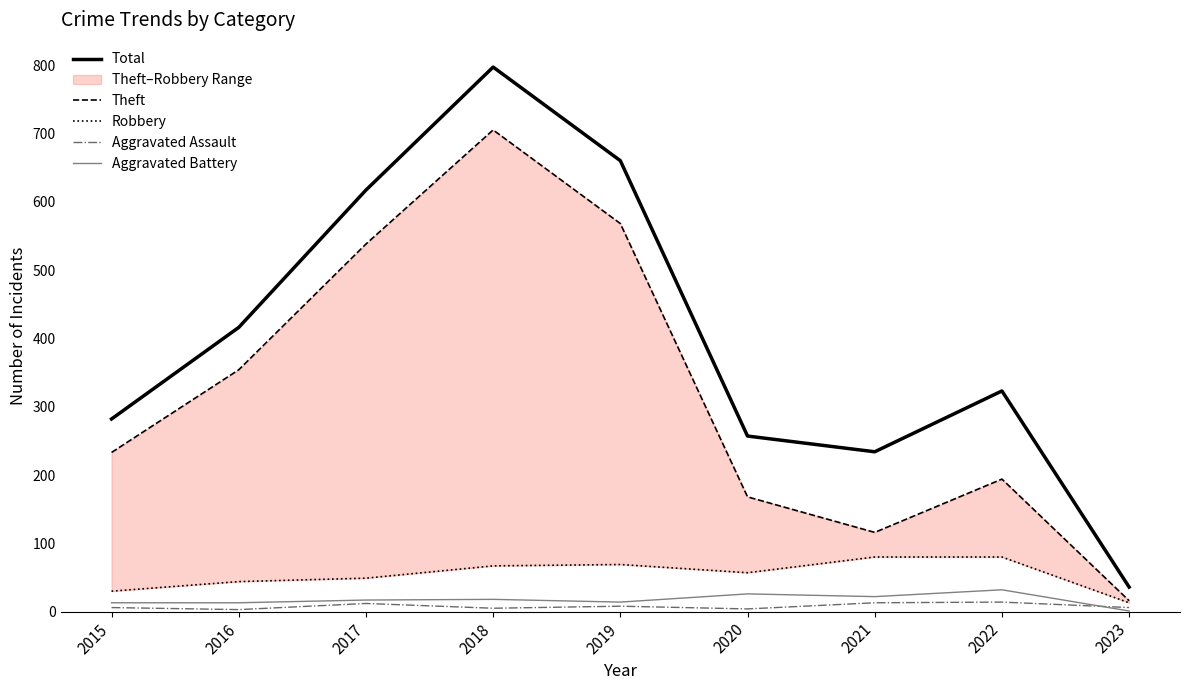

What is the sum of the Theft values at 2016 and 2021?

470